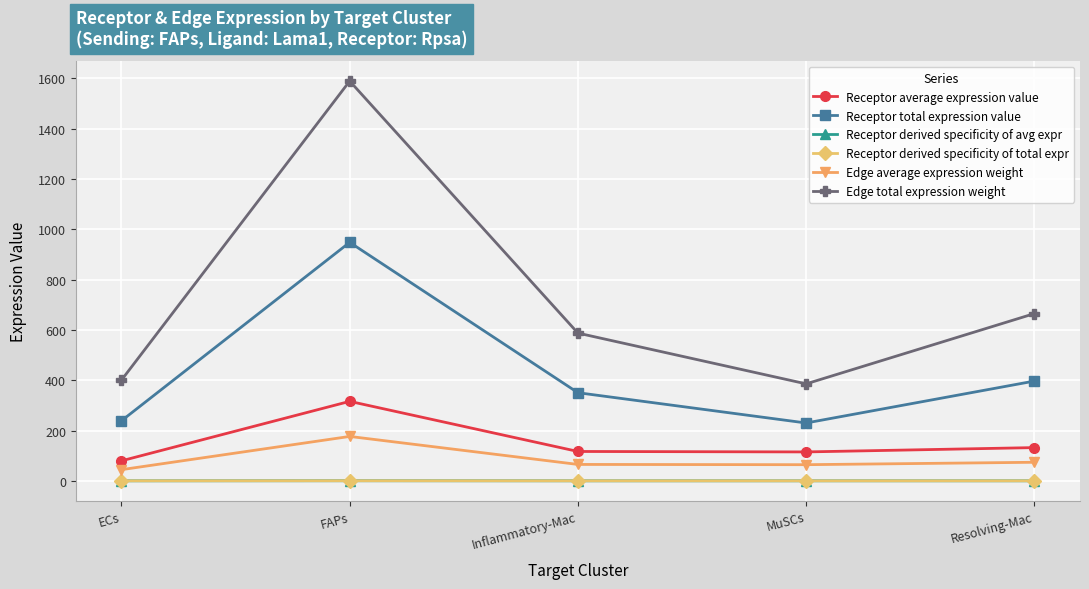

True or false: Receptor average expression value has more than 0 points higher than both neighbors.

True